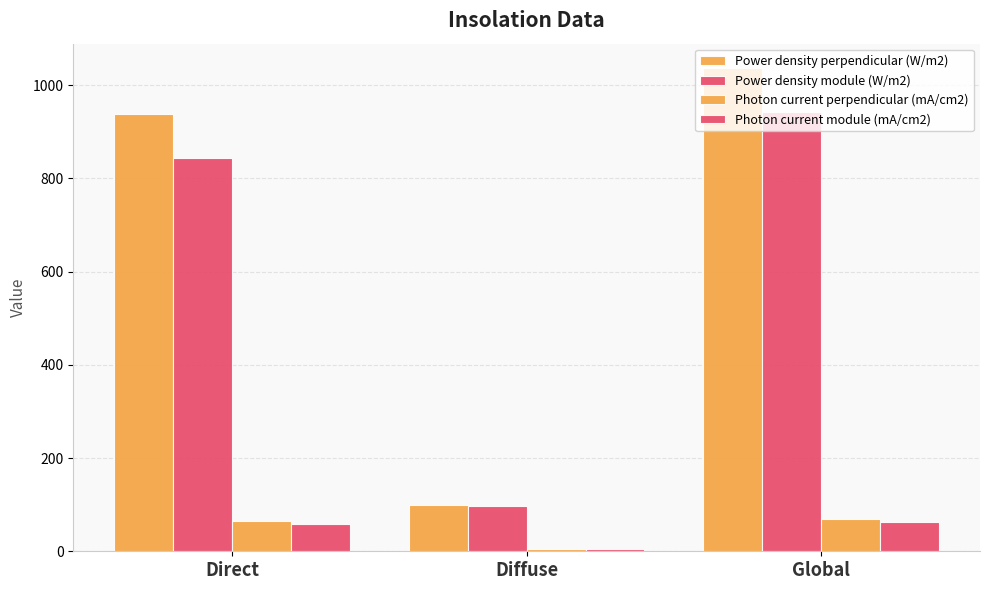

The Power density perpendicular (W/m2) series shows 158.0 at Diffuse. True or false?

False